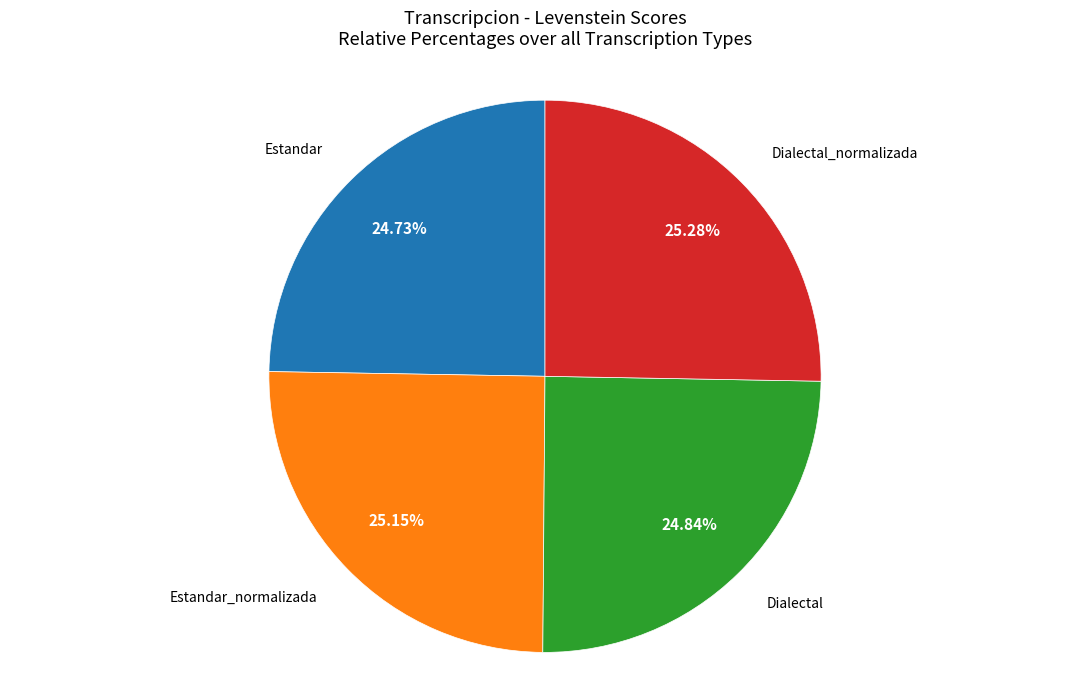

Is there any slice that represents more than half of the pie?

No